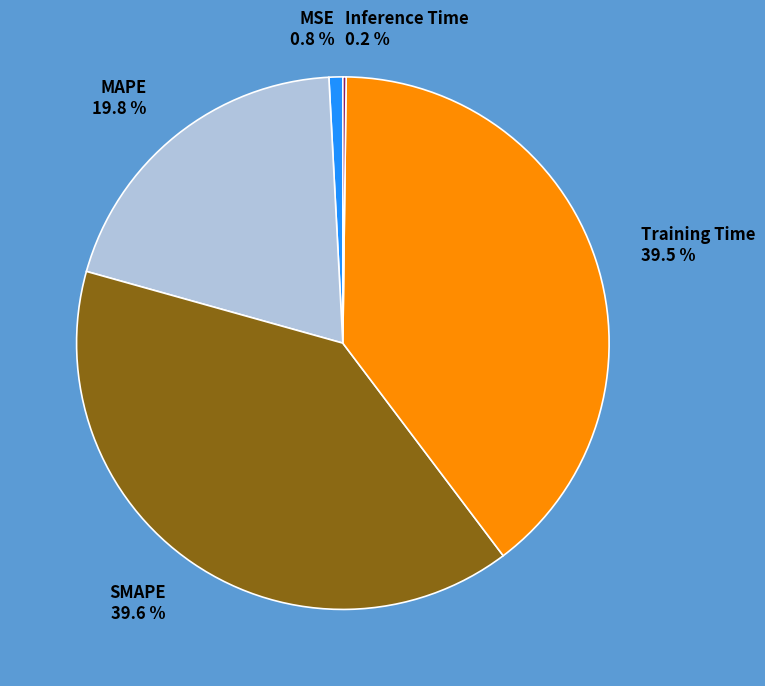

Approximately how many times larger is the value at MAPE compared to SMAPE?

0.5